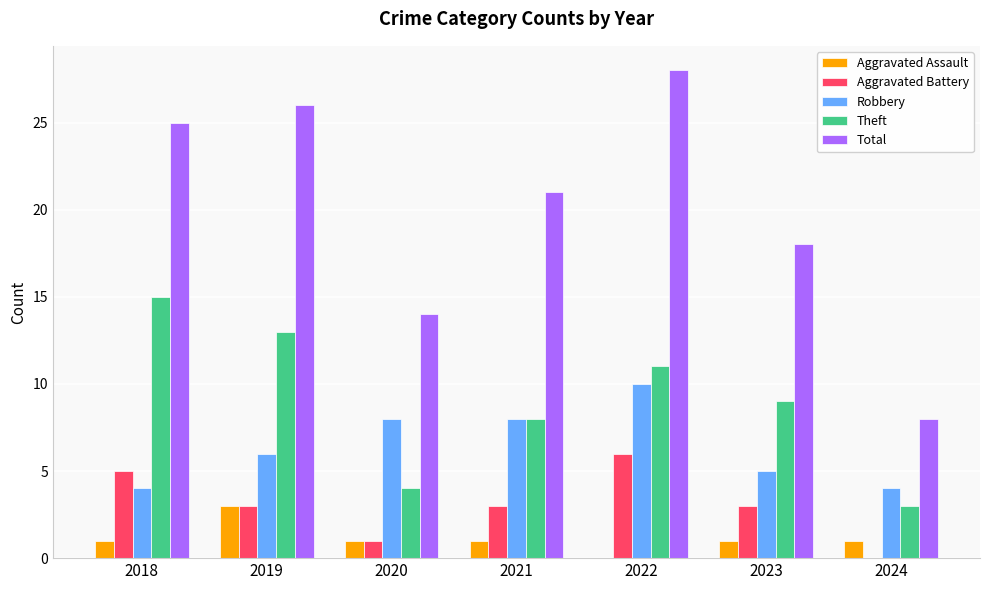

Reading left to right, extract all data points from this chart.

Aggravated Assault: 1	3	1	1	0	1	1
Aggravated Battery: 5	3	1	3	6	3	0
Robbery: 4	6	8	8	10	5	4
Theft: 15	13	4	8	11	9	3
Total: 25	26	14	21	28	18	8